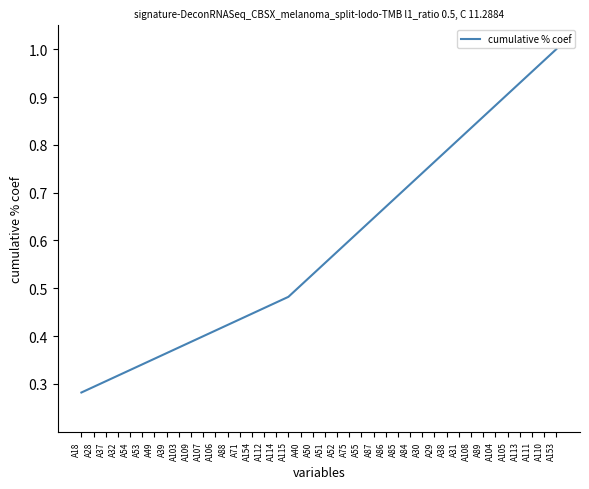

What is the change in value from A50 to A86?

+0.1